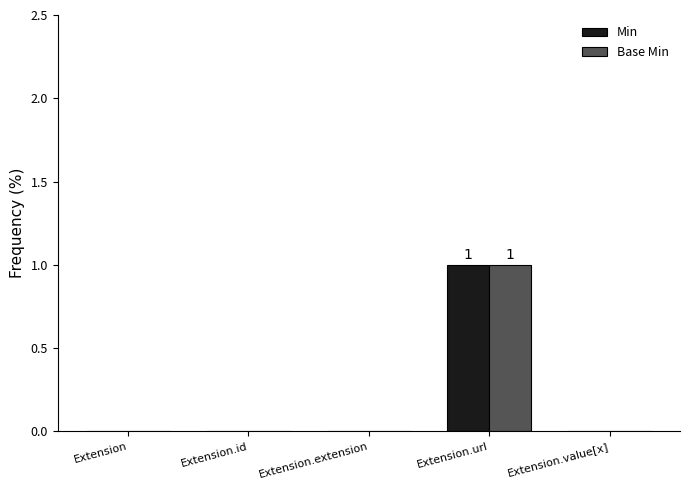

Which category has the highest value across all series?

Extension.url